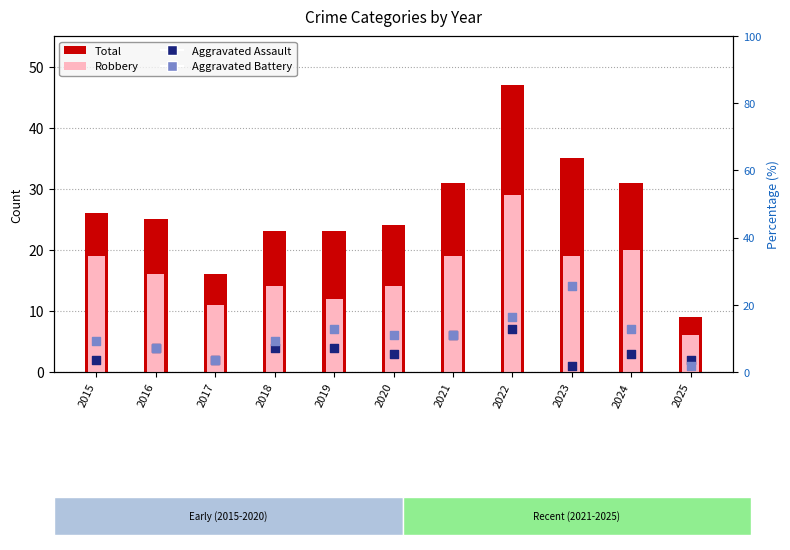

Which series has the widest spread of Y values?

Total